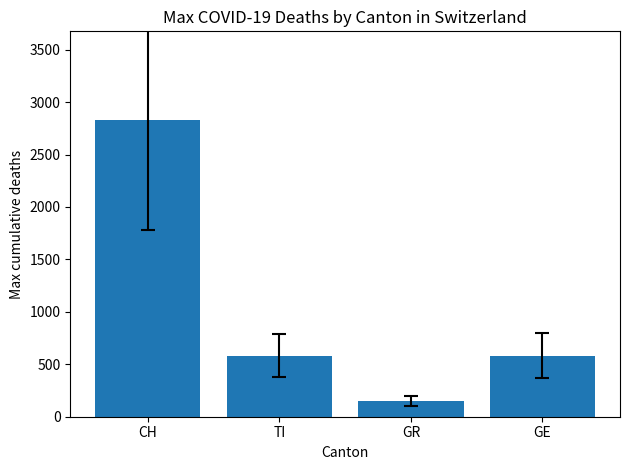

The value at GR is 150. True or false?

True